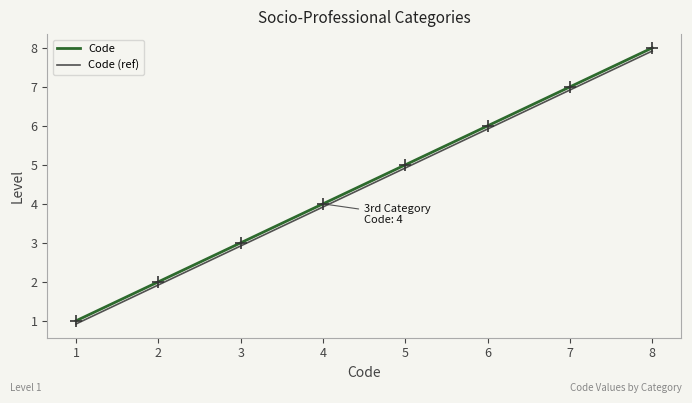

What is the minimum value shown in the chart?

1